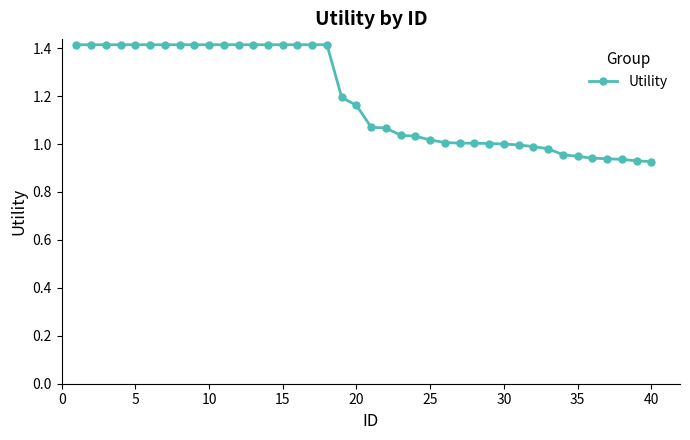

What is the greatest value displayed?

1.4